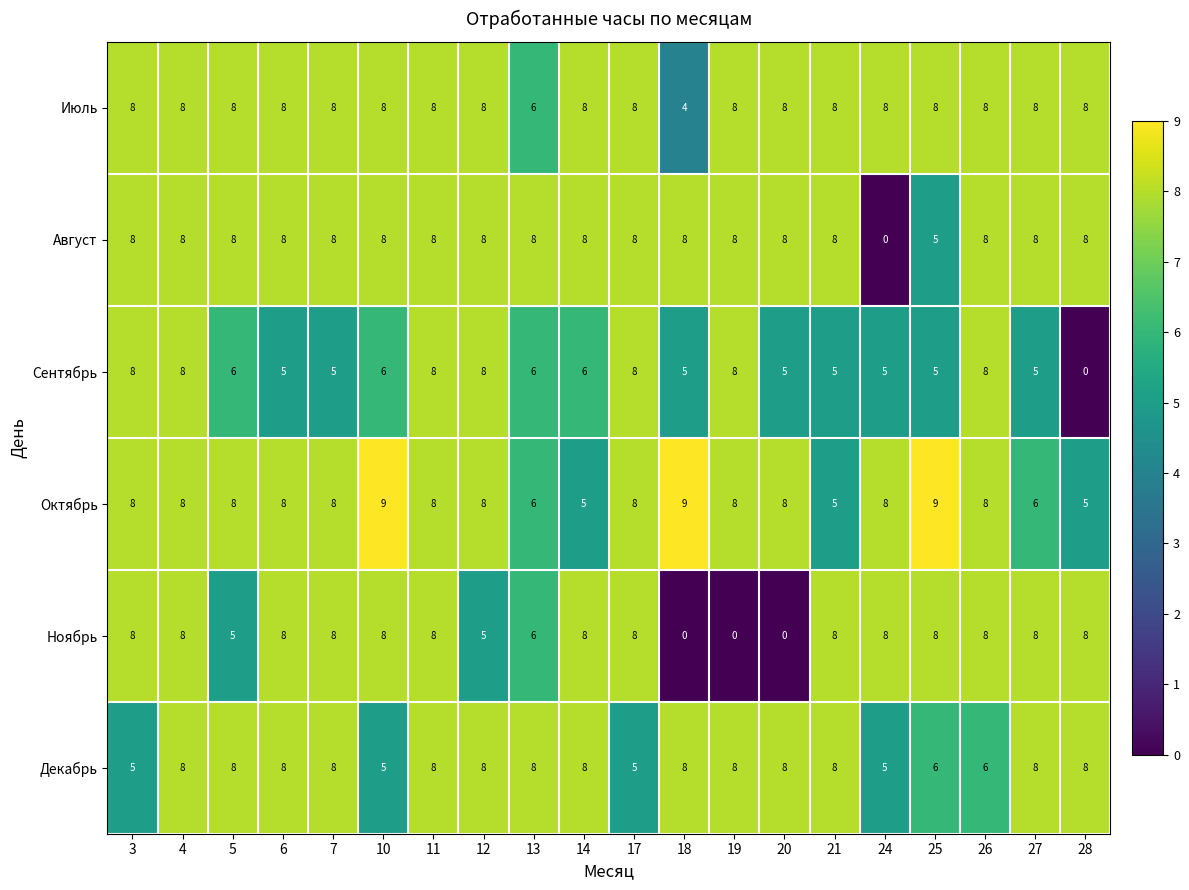

Where is Август nearest to the value 4?

25